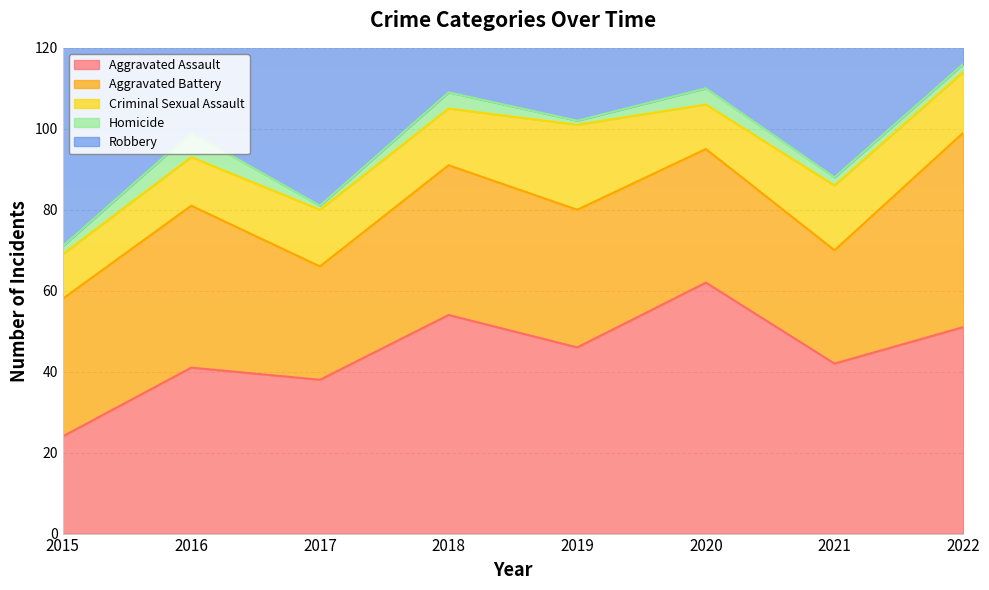

At which category does the chart reach its minimum across all series?

2017